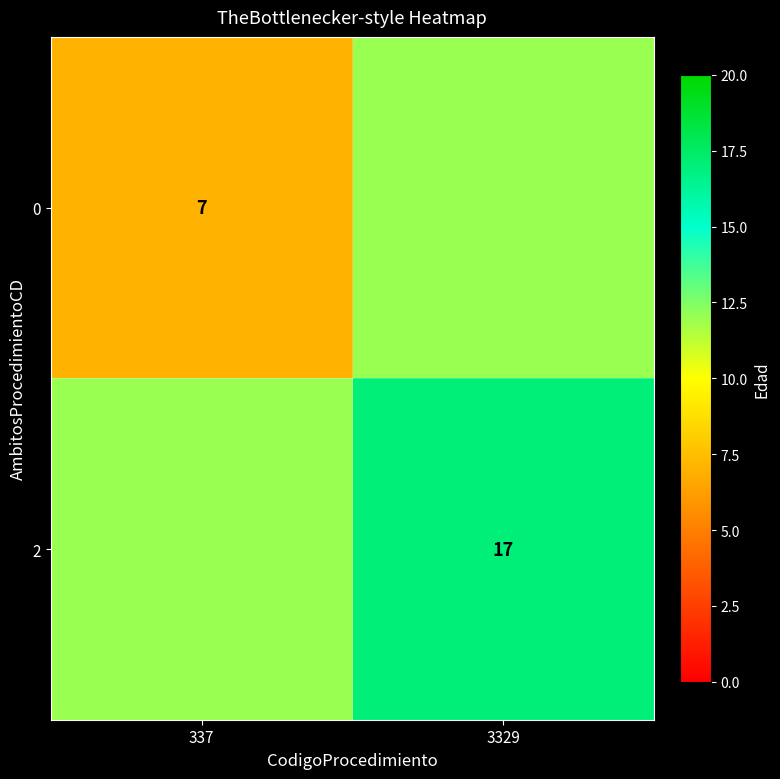

True or false: 2 has a value of 17 at 3329.

True